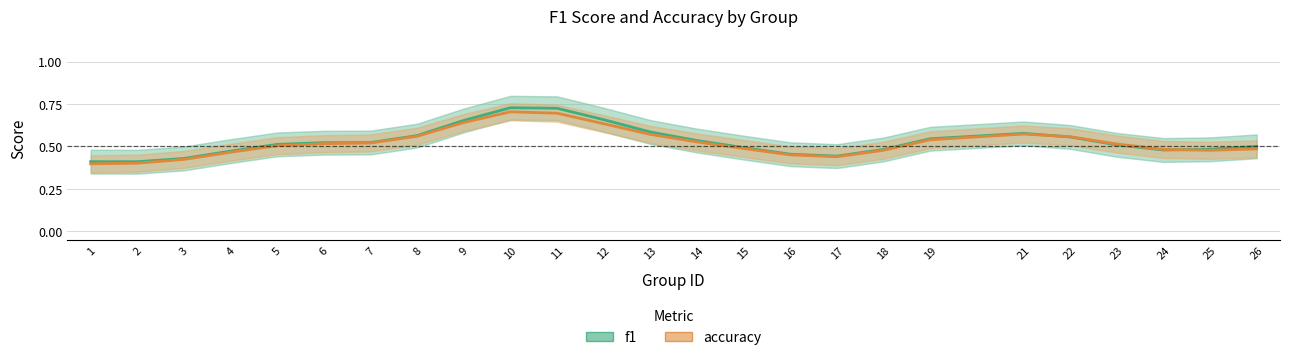

Which category has the highest value across all series?

10